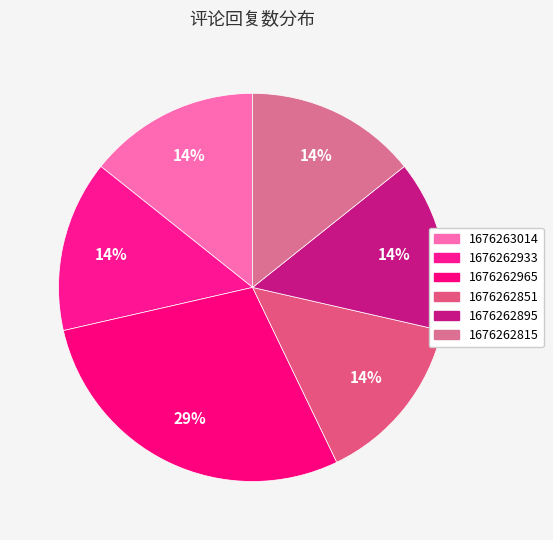

To the nearest percent, what is the difference between the largest and smallest slice percentages?

14%